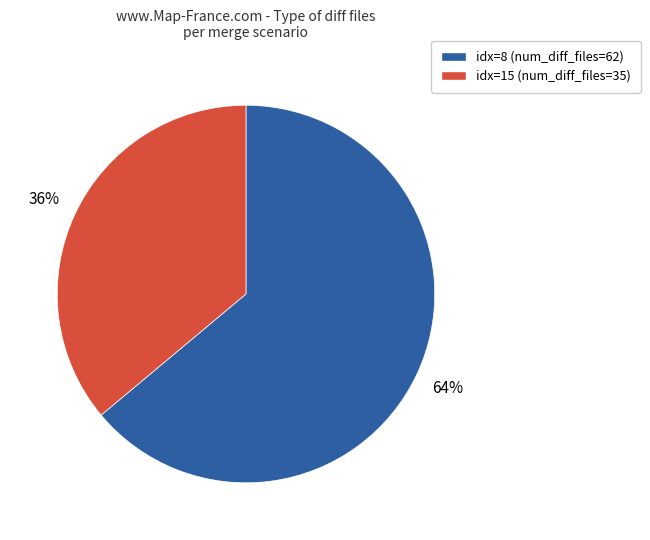

To the nearest percent, what is the average slice percentage?

50%